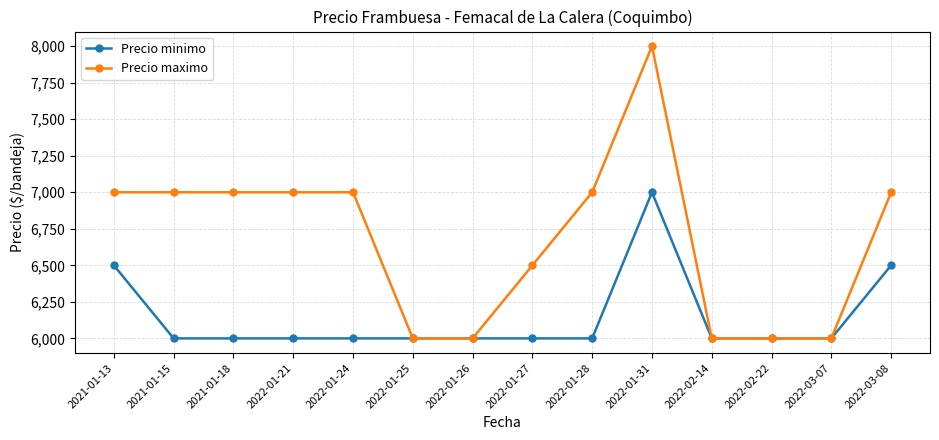

Which label corresponds to the largest value in the chart?

2022-01-31